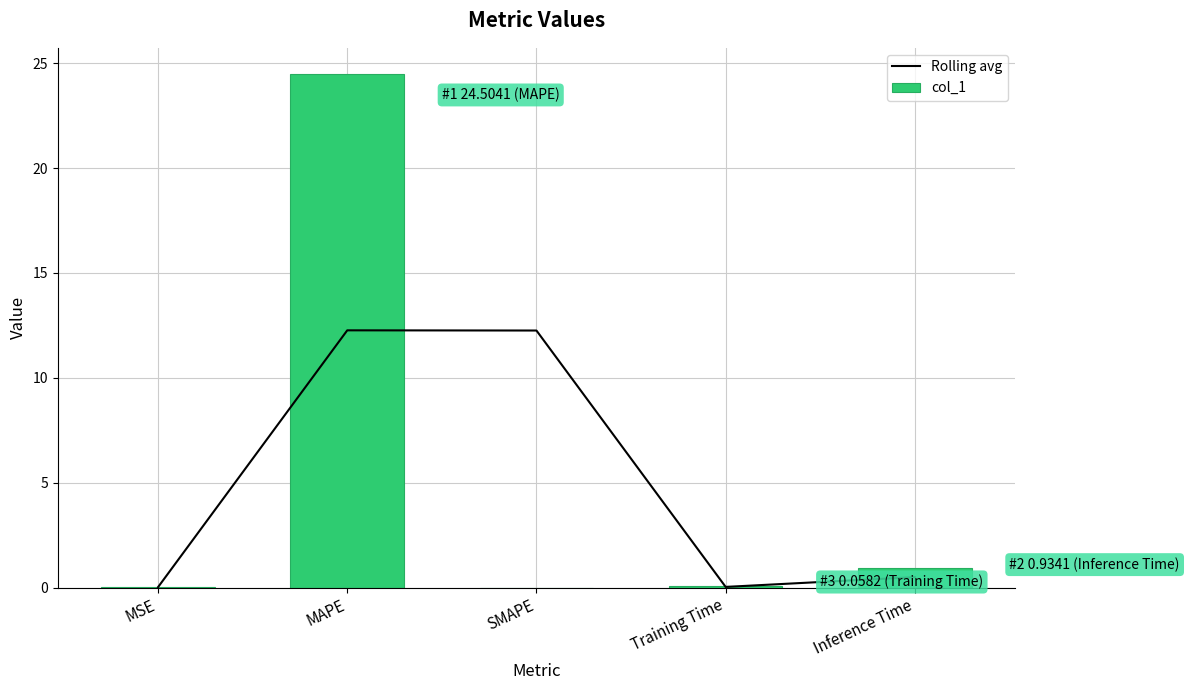

At how many categories does at least one series exceed 7?

2